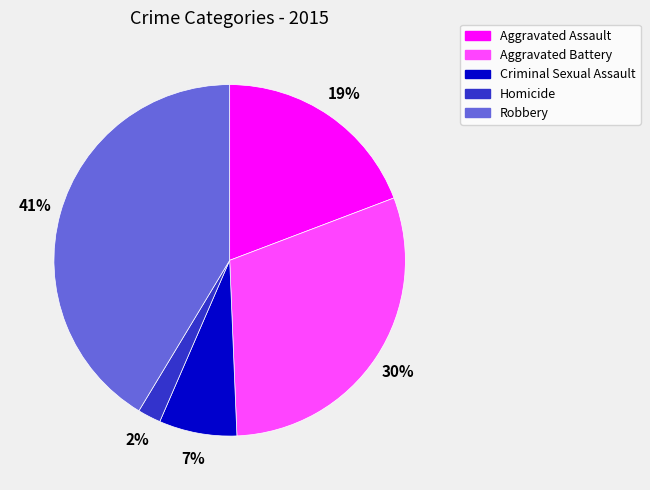

Do Aggravated Battery and Aggravated Assault together represent more than half of the pie?

No